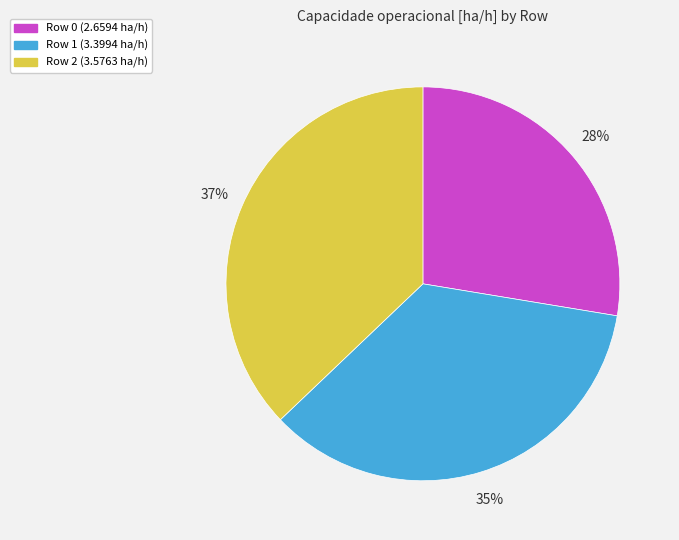

Which has a higher value, Row 1 or Row 2?

Row 2